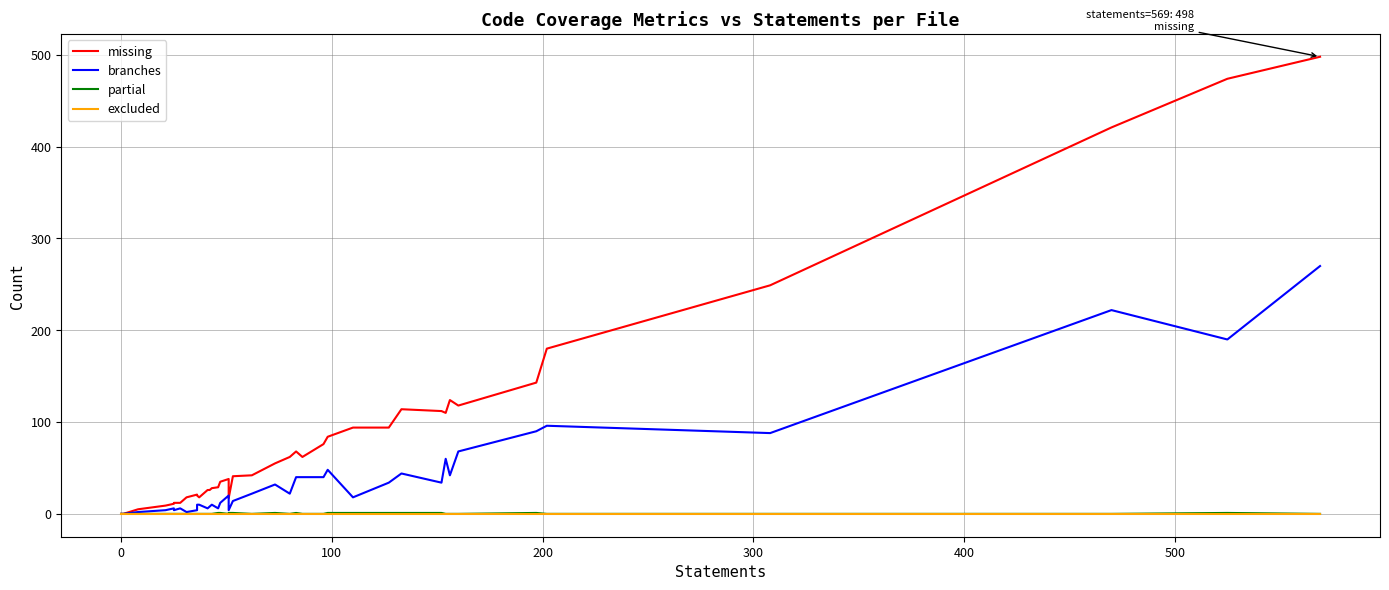

True or false: branches and missing intersect in this chart.

False